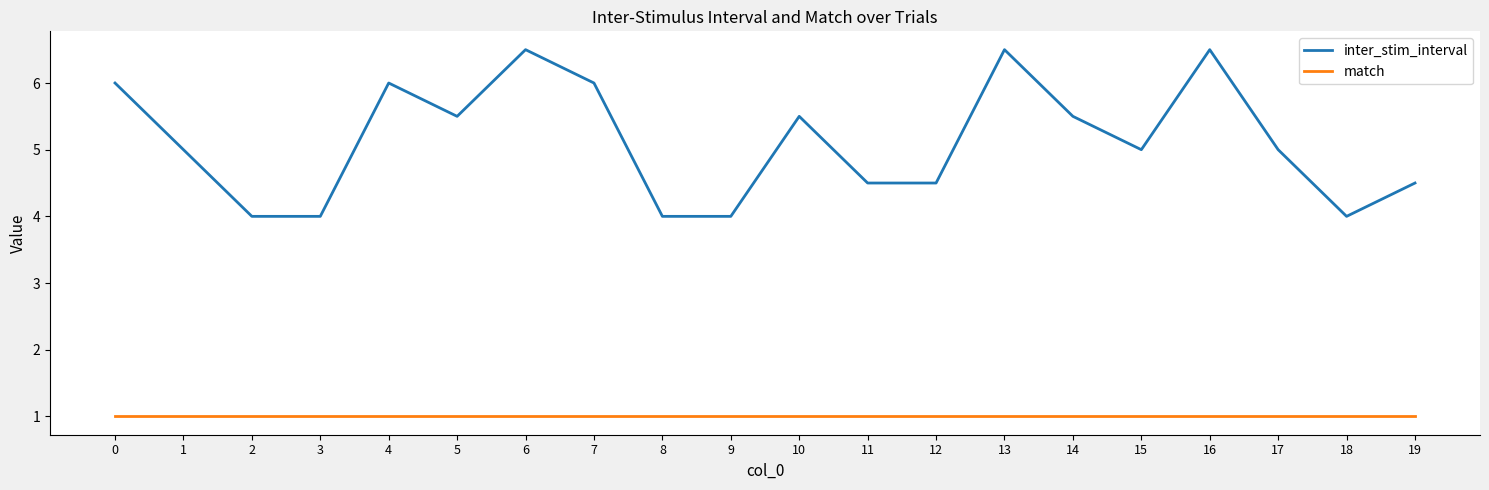

Reading right to left, transcribe all the data shown in this chart.

inter_stim_interval: 19=4.5	18=4.0	17=5.0	16=6.5	15=5.0	14=5.5	13=6.5	12=4.5	11=4.5	10=5.5	9=4.0	8=4.0	7=6.0	6=6.5	5=5.5	4=6.0	3=4.0	2=4.0	1=5.0	0=6.0
match: 19=1.0	18=1.0	17=1.0	16=1.0	15=1.0	14=1.0	13=1.0	12=1.0	11=1.0	10=1.0	9=1.0	8=1.0	7=1.0	6=1.0	5=1.0	4=1.0	3=1.0	2=1.0	1=1.0	0=1.0